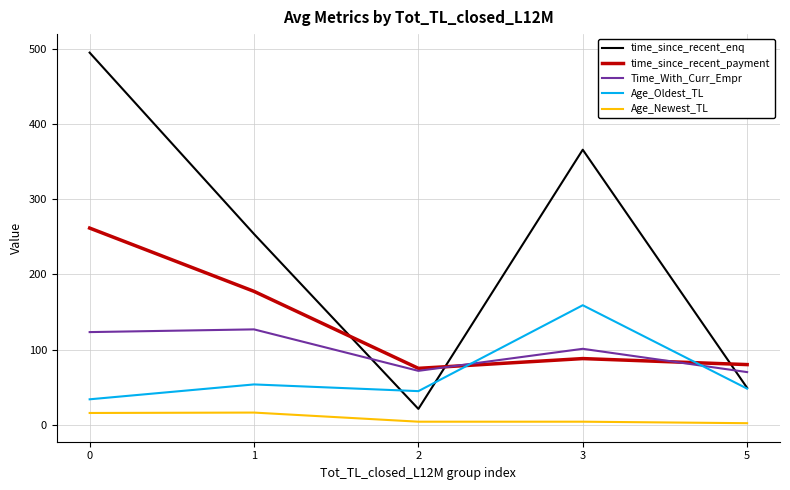

After their last crossing, which series has the higher values: time_since_recent_payment or time_since_recent_enq?

time_since_recent_payment